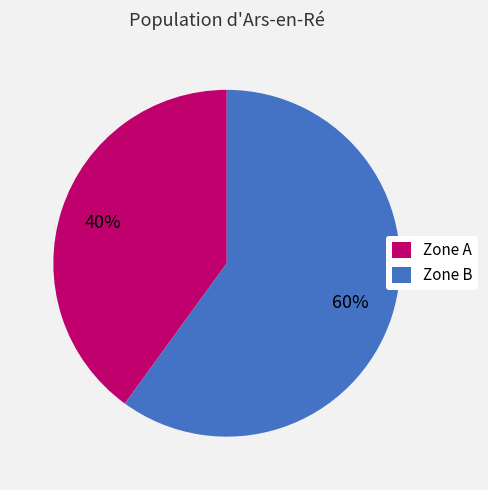

What percentage is the Zone B slice, to the nearest percent?

60%